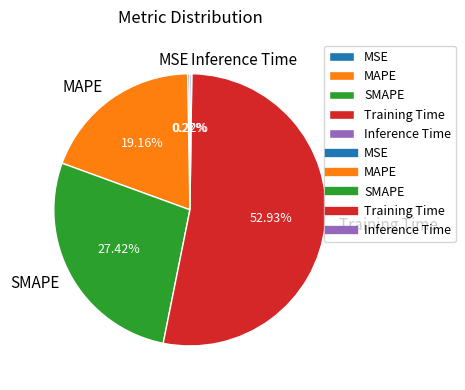

Does Training Time account for over 50% of the chart?

Yes